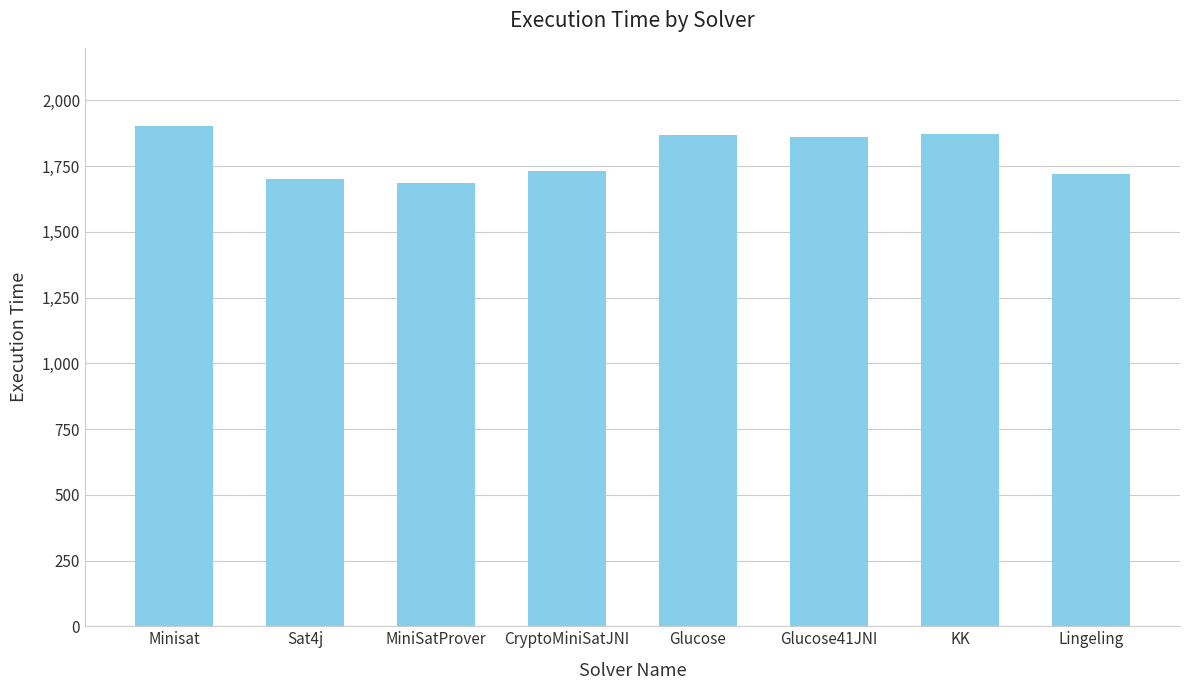

What is the smallest value displayed?

1685